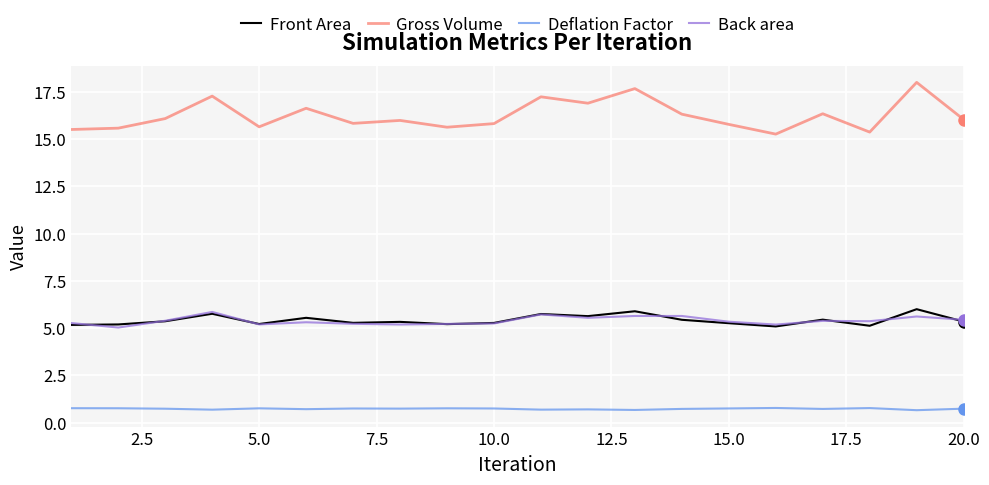

Which series has the largest total across all categories?

Gross Volume